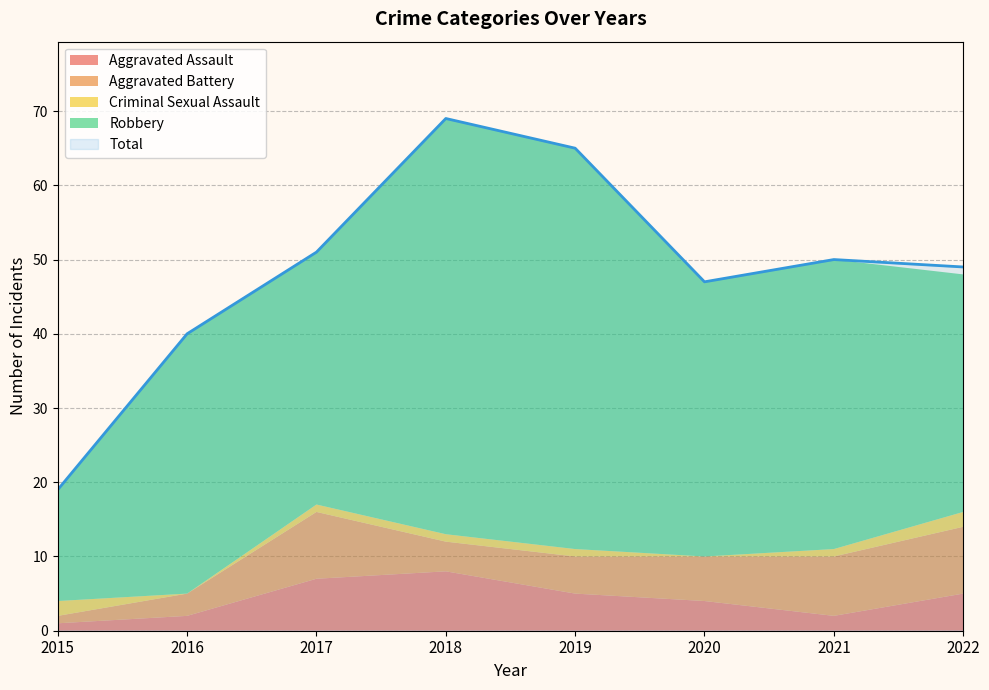

What is the total value across all series at 2022?

97